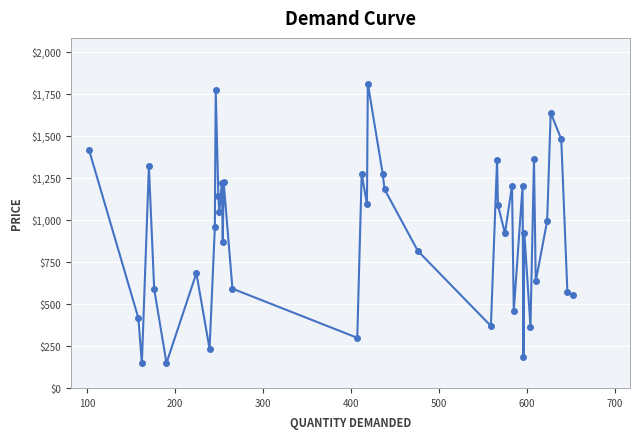

What is the value of the 30th point from the left?

1201.2